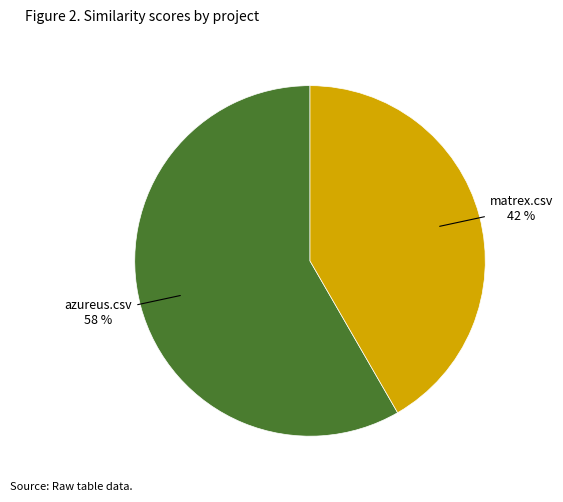

Does any single category account for the majority?

Yes